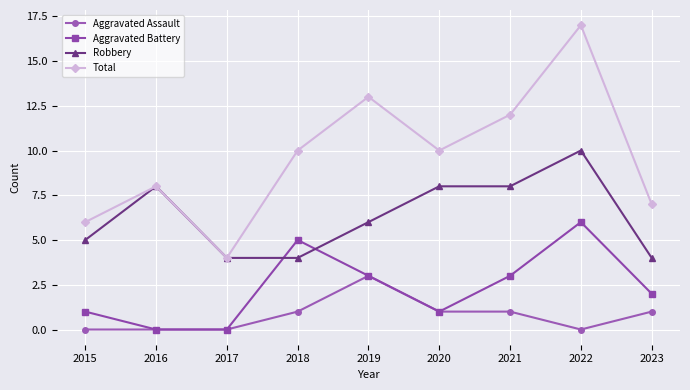

Reading right to left, list all the values displayed in this chart.

Aggravated Assault: 1	0	1	1	3	1	0	0	0
Aggravated Battery: 2	6	3	1	3	5	0	0	1
Robbery: 4	10	8	8	6	4	4	8	5
Total: 7	17	12	10	13	10	4	8	6